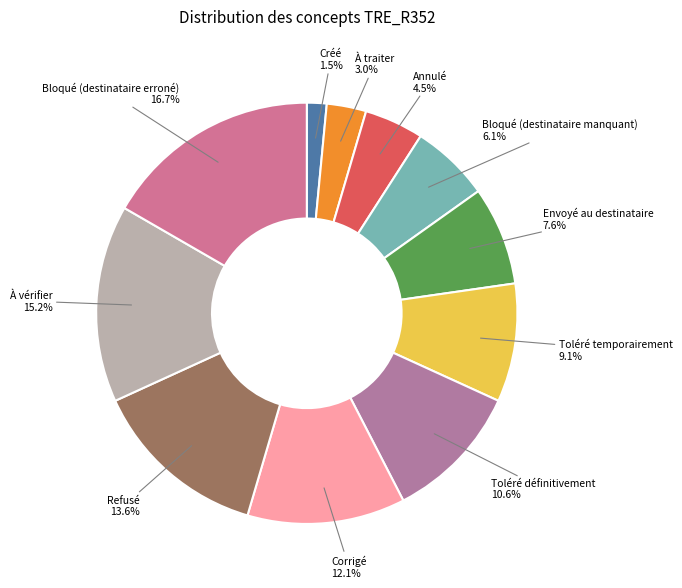

What is the ratio of the value at Refusé to the value at Corrigé?

1.1